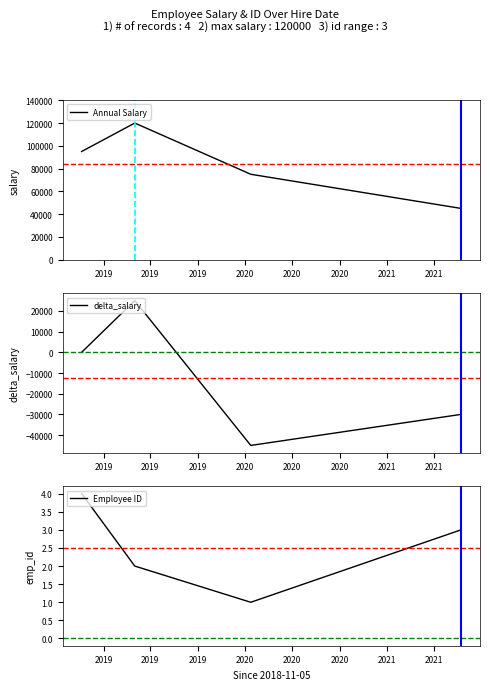

True or false: Annual Salary and Employee ID intersect in this chart.

False